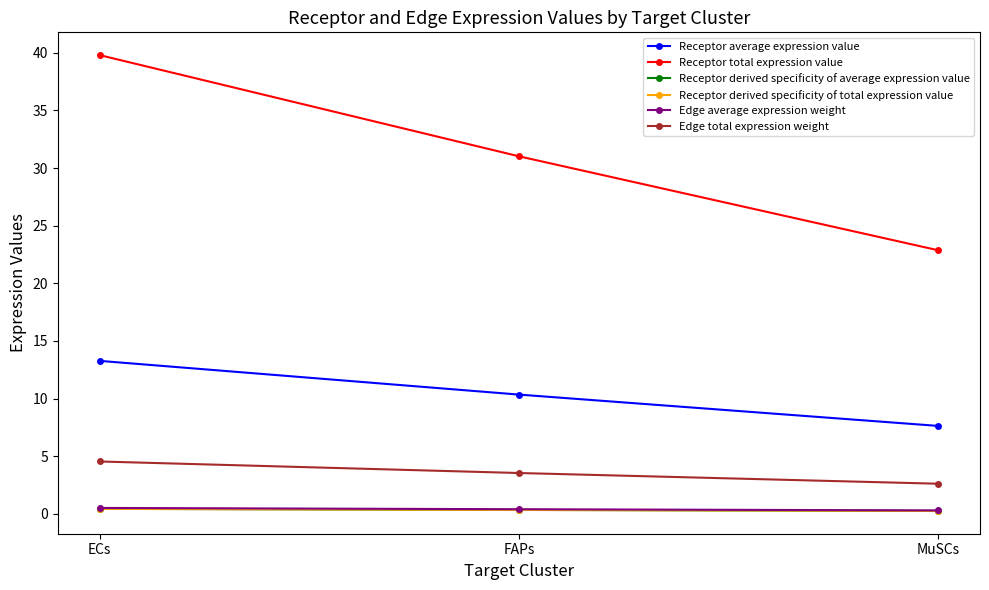

Does the chart have visible grid lines?

No